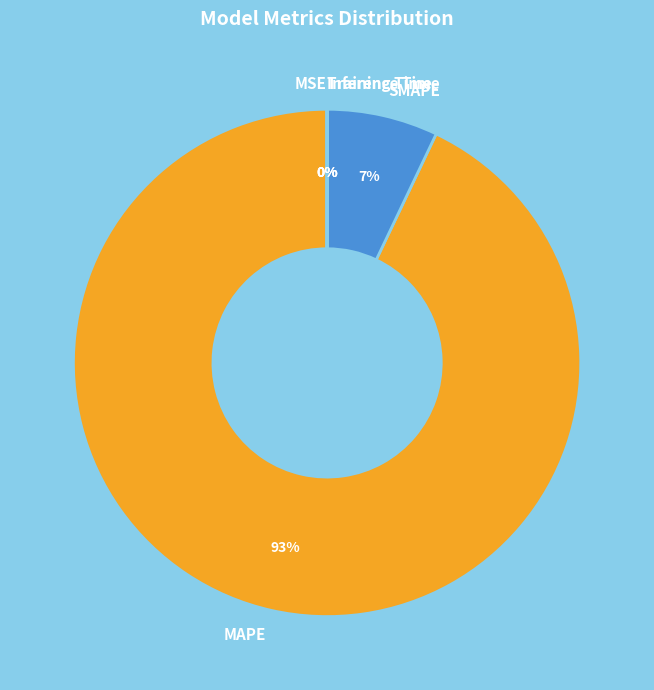

To the nearest percent, what is the average slice percentage?

20%